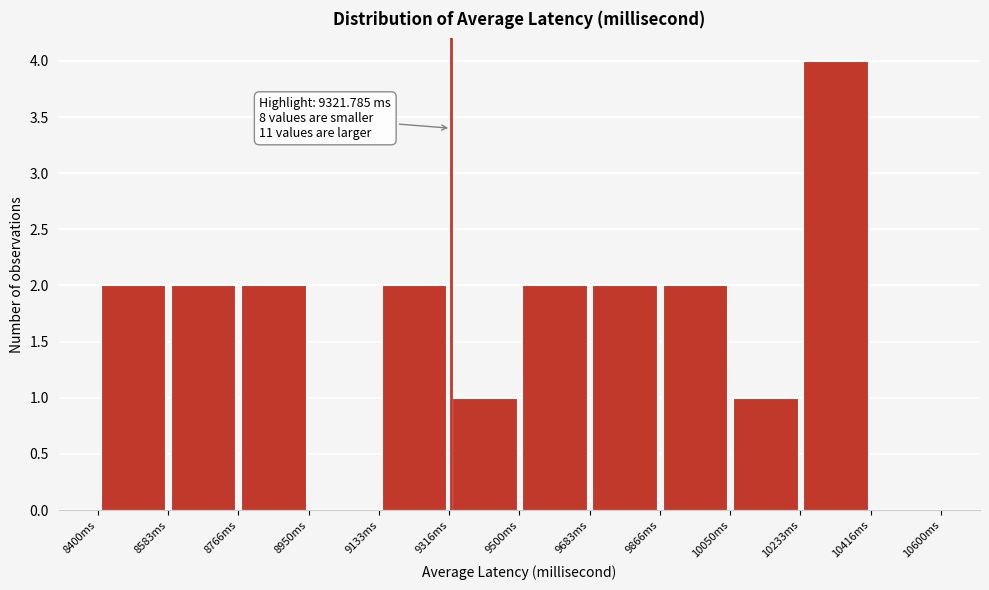

Over which range of the x-axis is the bar tallest?

10240 to 10420